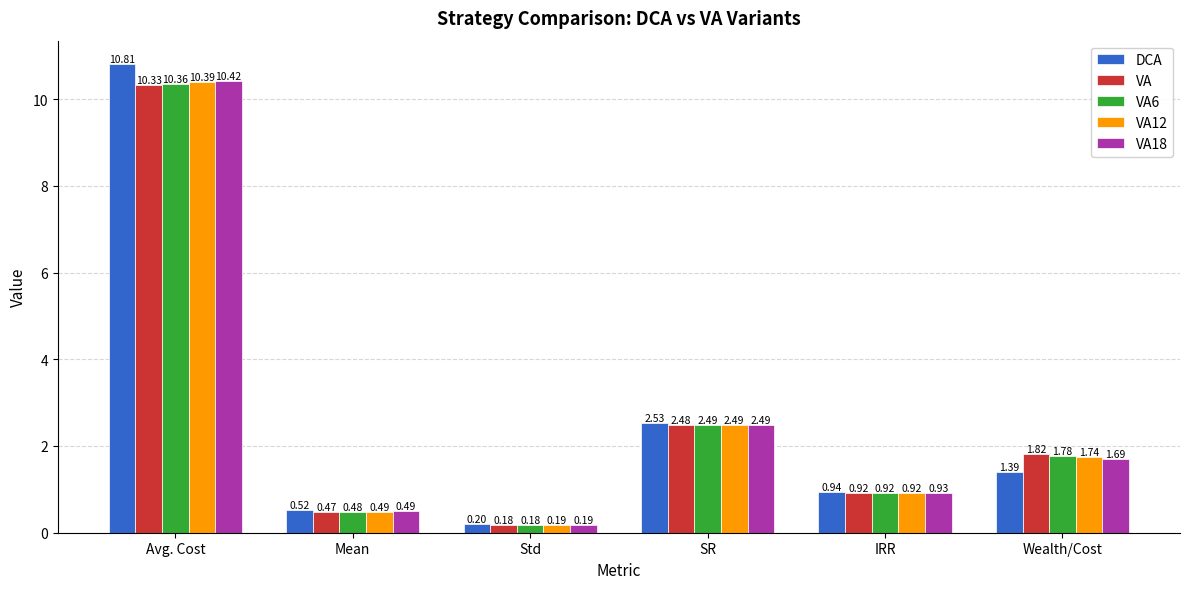

What is the lowest value of the VA18 series?

0.2